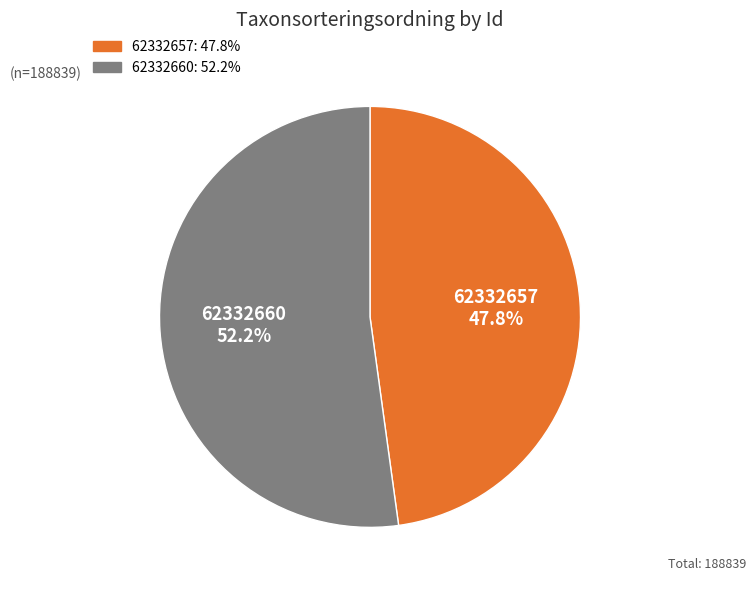

What is the ratio of the value at 62332660 to the value at 62332657?

1.1